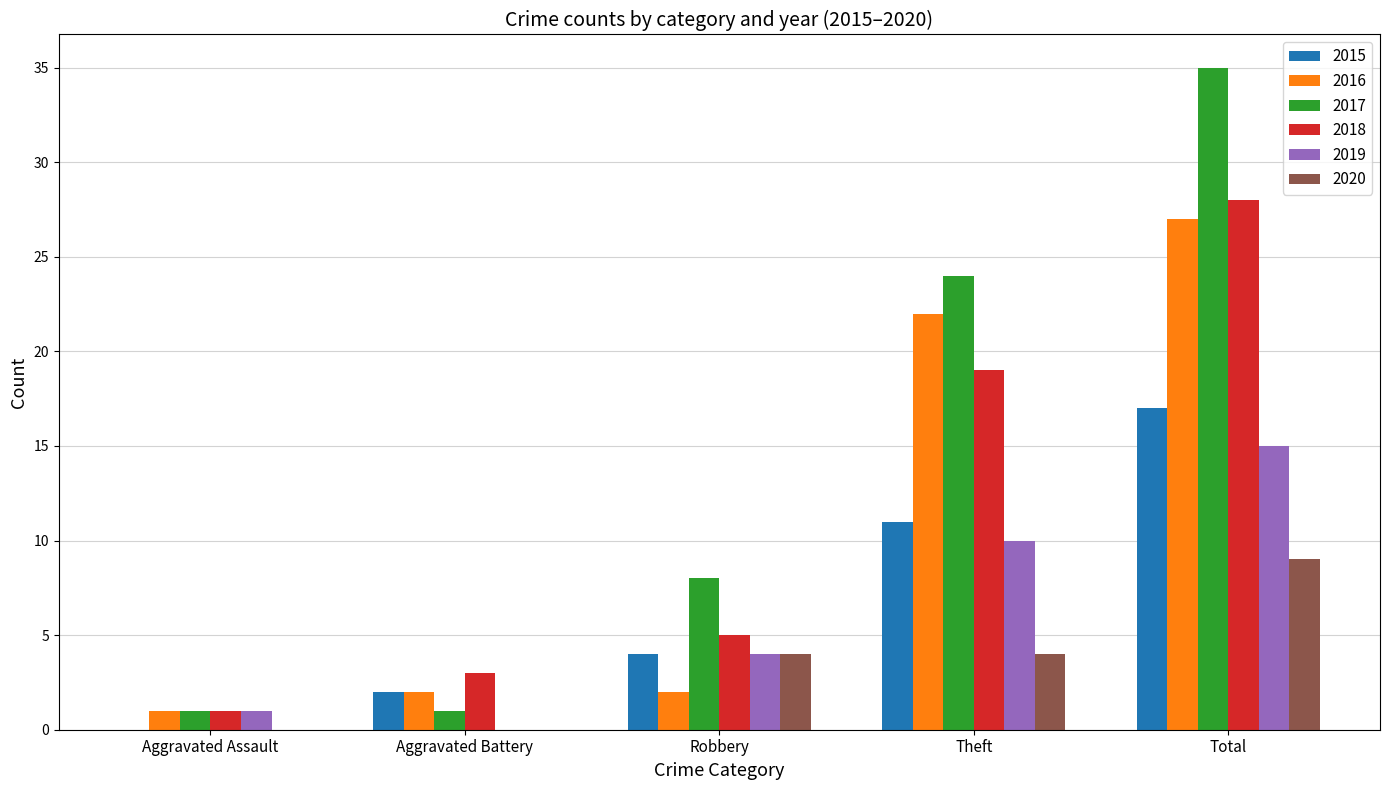

What is the average value of the 2016 series?

11